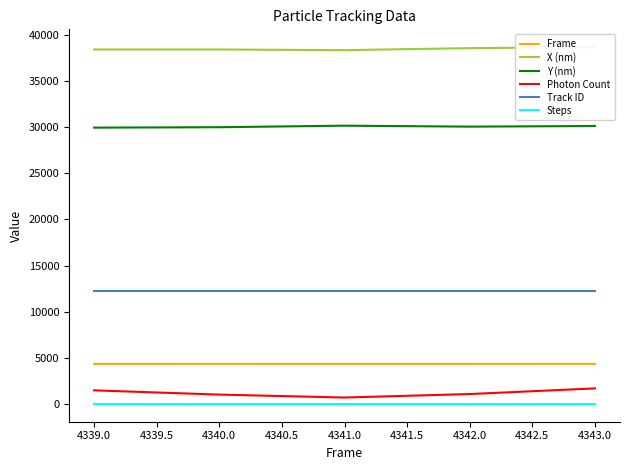

True or false: Track ID has a value of 12289.0 at 4343.0.

True